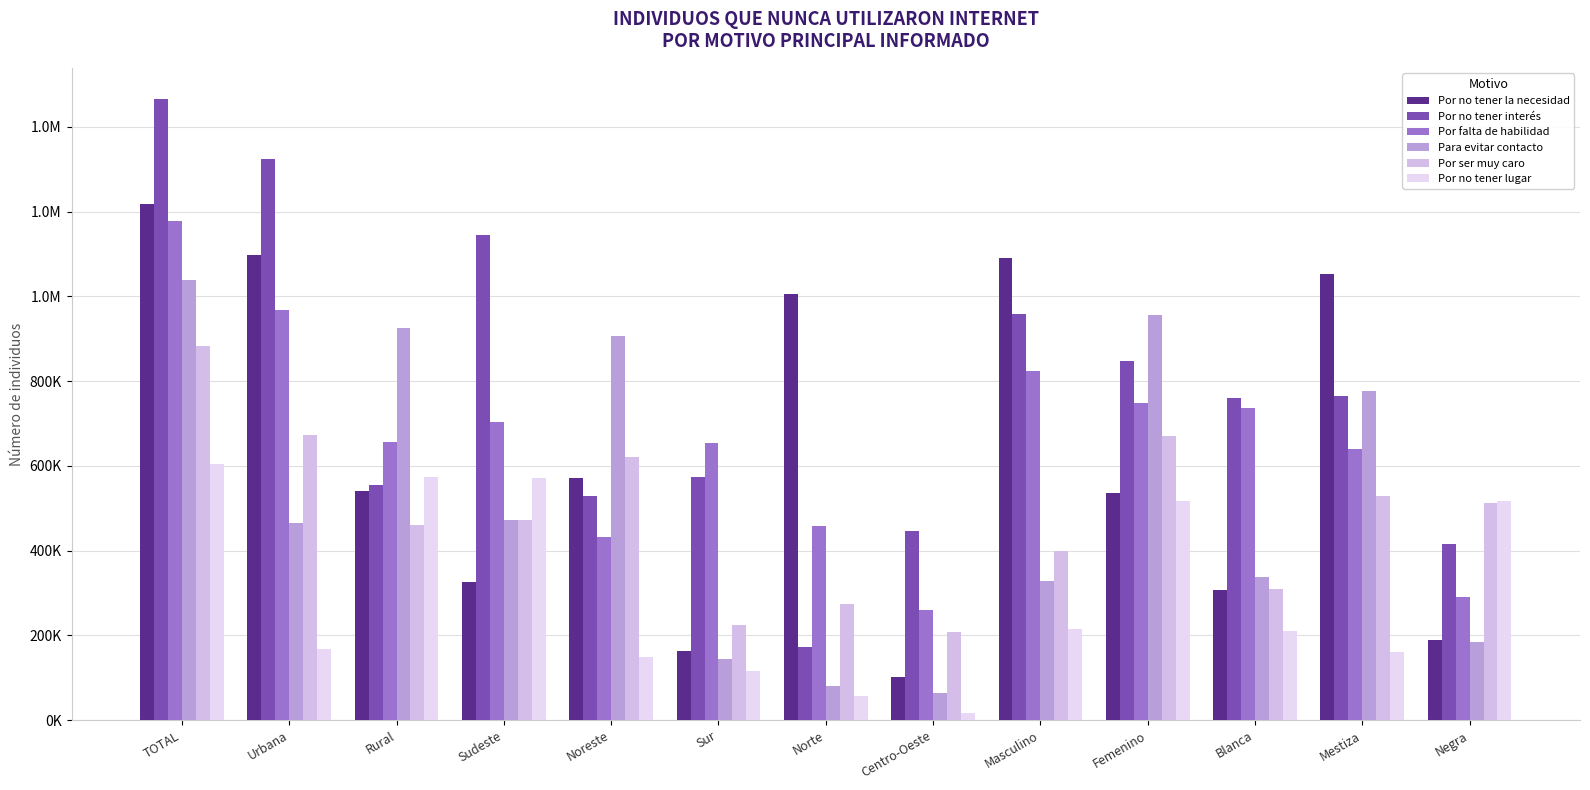

What are all the series names shown in the legend?

Por no tener la necesidad, Por no tener interés, Por falta de habilidad, Para evitar contacto, Por ser muy caro, Por no tener lugar